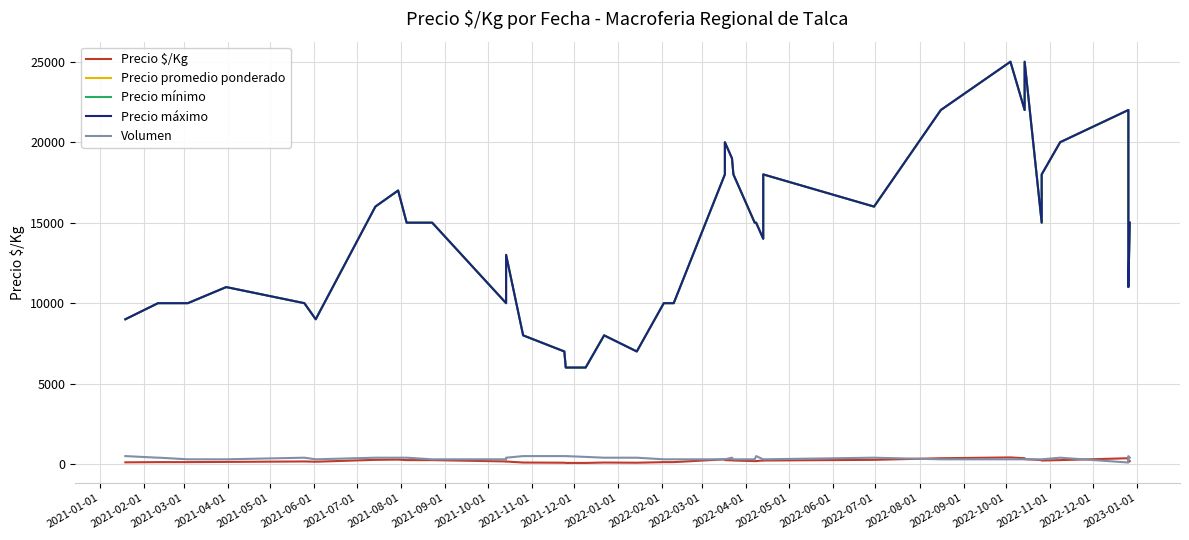

Where is Precio máximo nearest to the value 15500?

2021-08-01